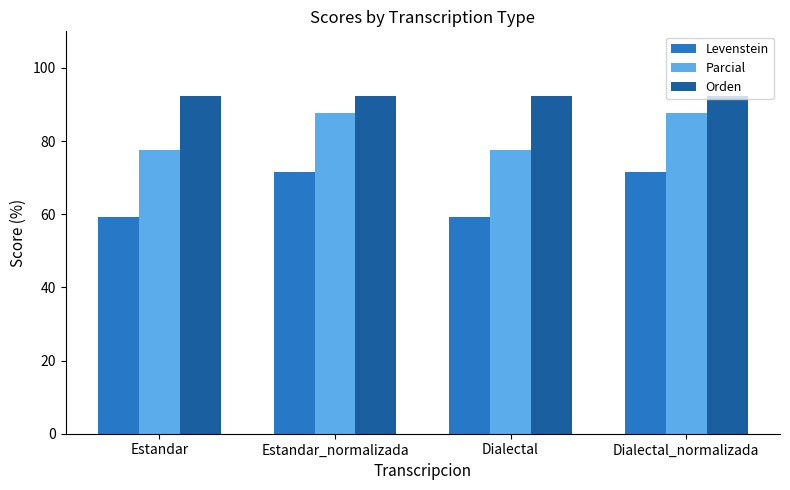

Reading left to right, what are all the values shown in this chart?

Levenstein: Estandar=59.3	Estandar_normalizada=71.4	Dialectal=59.3	Dialectal_normalizada=71.4
Parcial: Estandar=77.6	Estandar_normalizada=87.8	Dialectal=77.6	Dialectal_normalizada=87.8
Orden: Estandar=92.3	Estandar_normalizada=92.3	Dialectal=92.3	Dialectal_normalizada=92.3